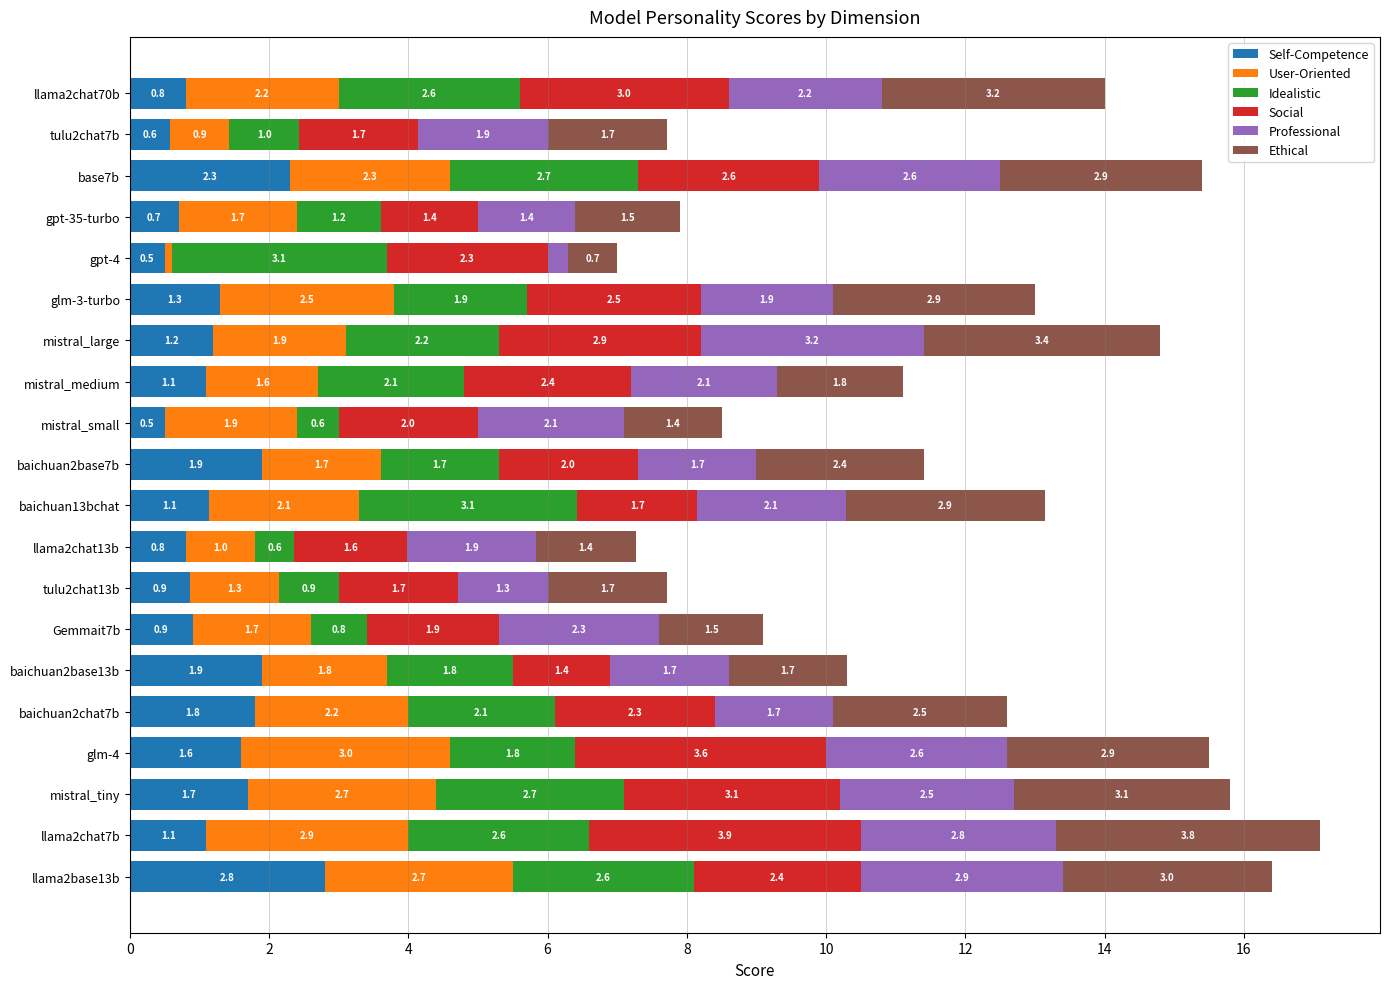

What is the total value across all series at baichuan2base7b?

11.4